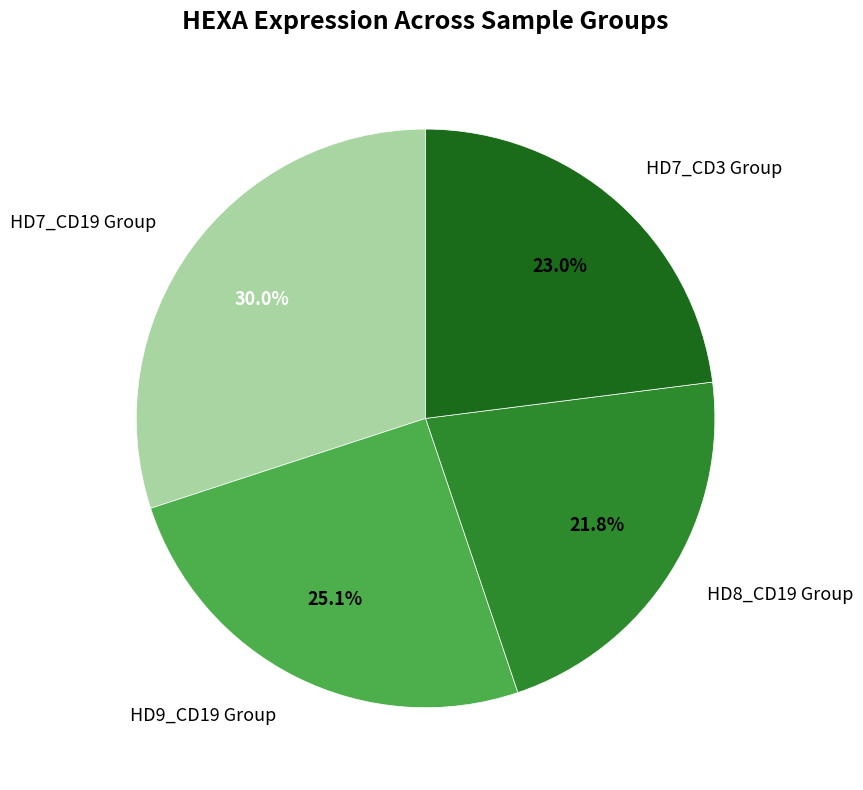

How many slices are in this pie chart?

4